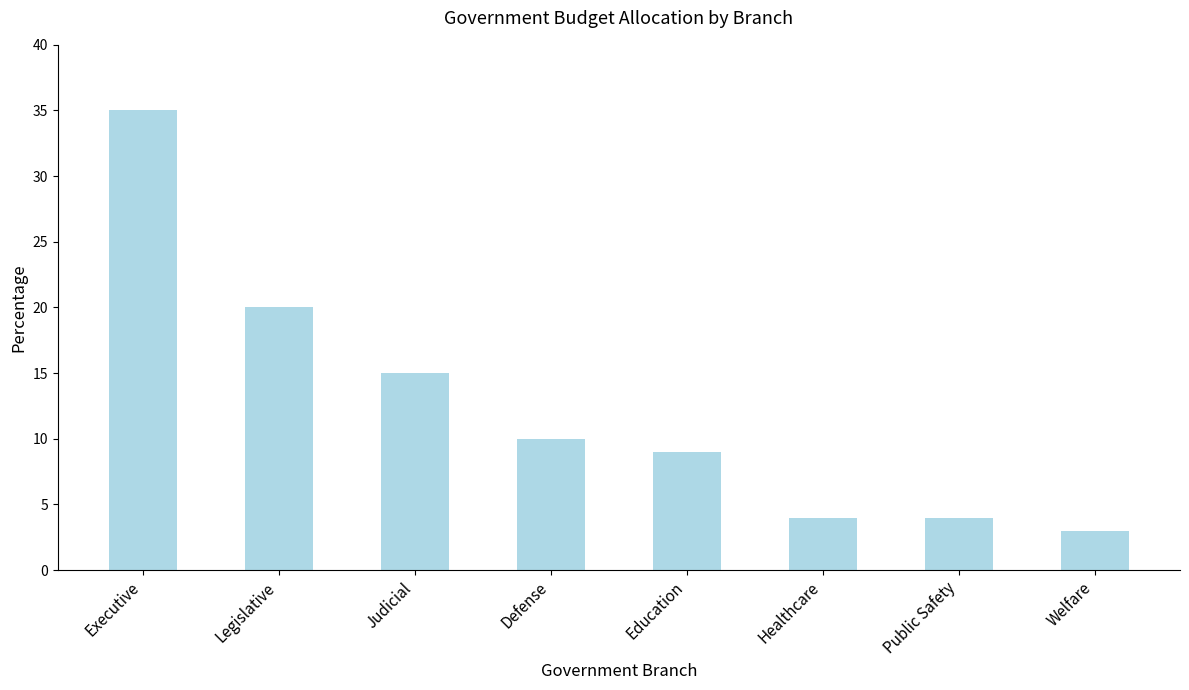

The value at Executive is 35. True or false?

True